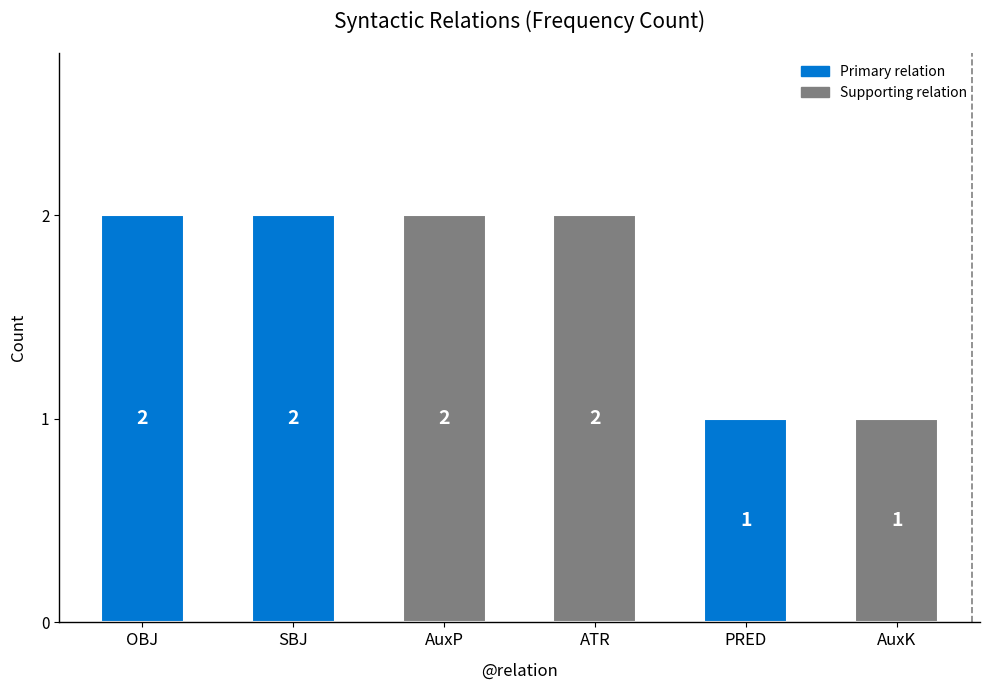

What is the change in value from OBJ to PRED?

-1